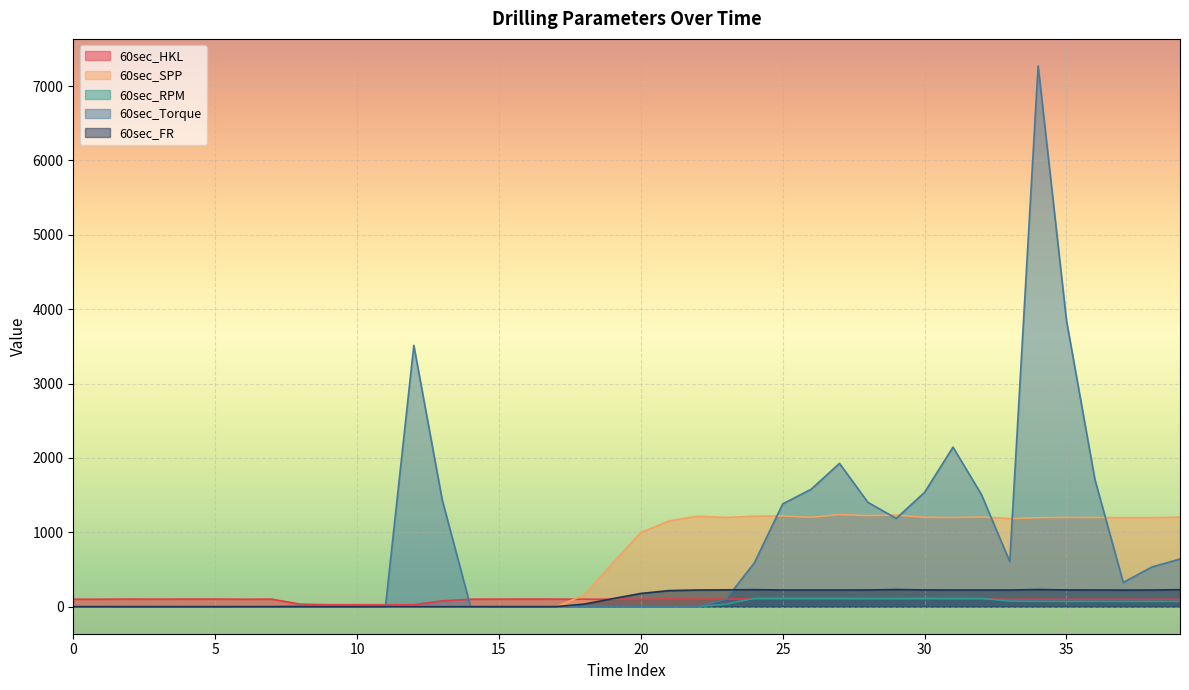

How many lines are shown in the chart?

5